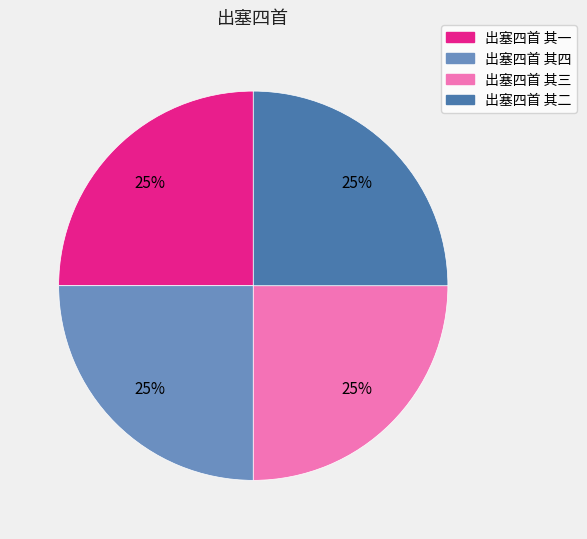

Is there any slice that represents more than half of the pie?

No